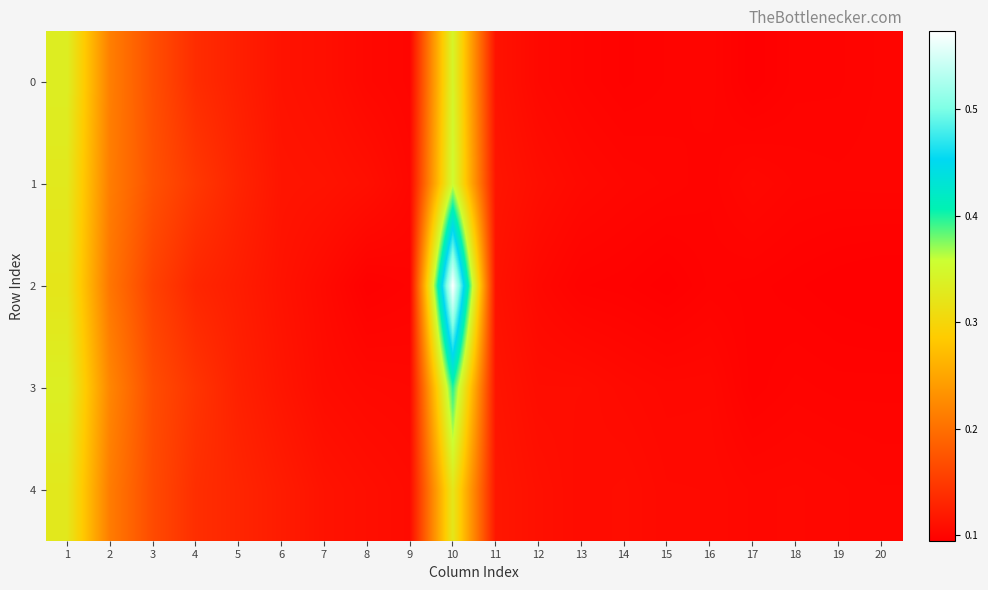

At how many categories does at least one series exceed 0?

20